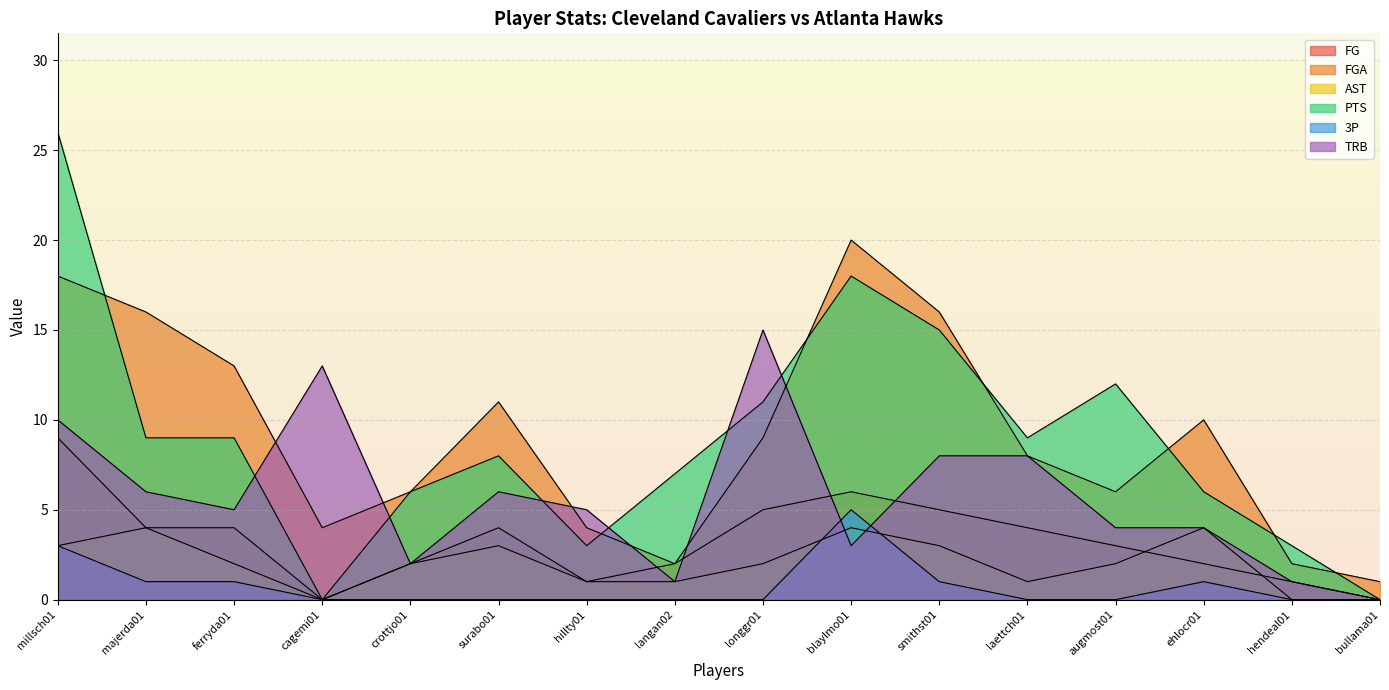

What is the total value across all series at laettch01?

30